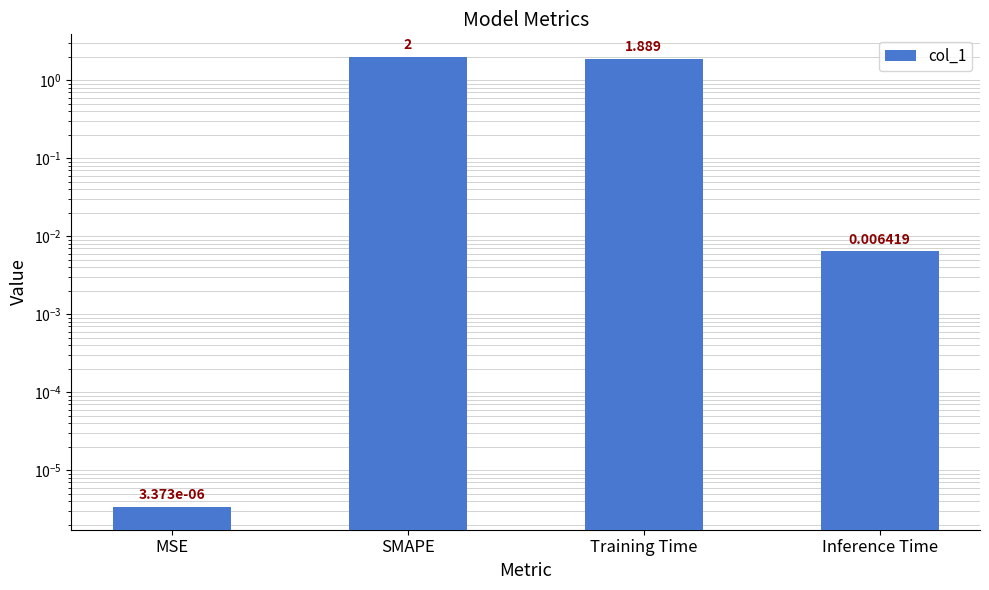

True or false: the data shows 1.9 at Training Time.

True